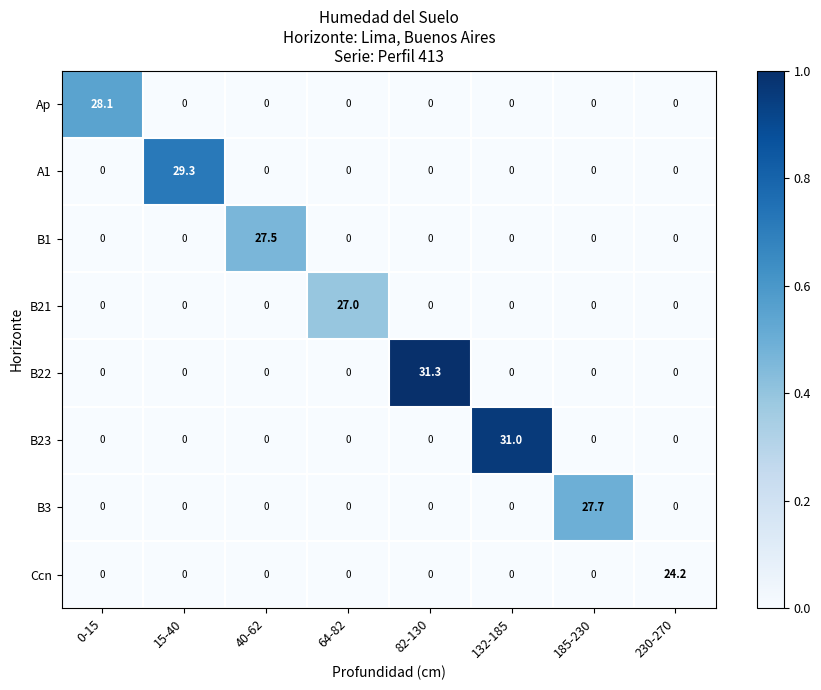

Which series has the largest total across all categories?

B22